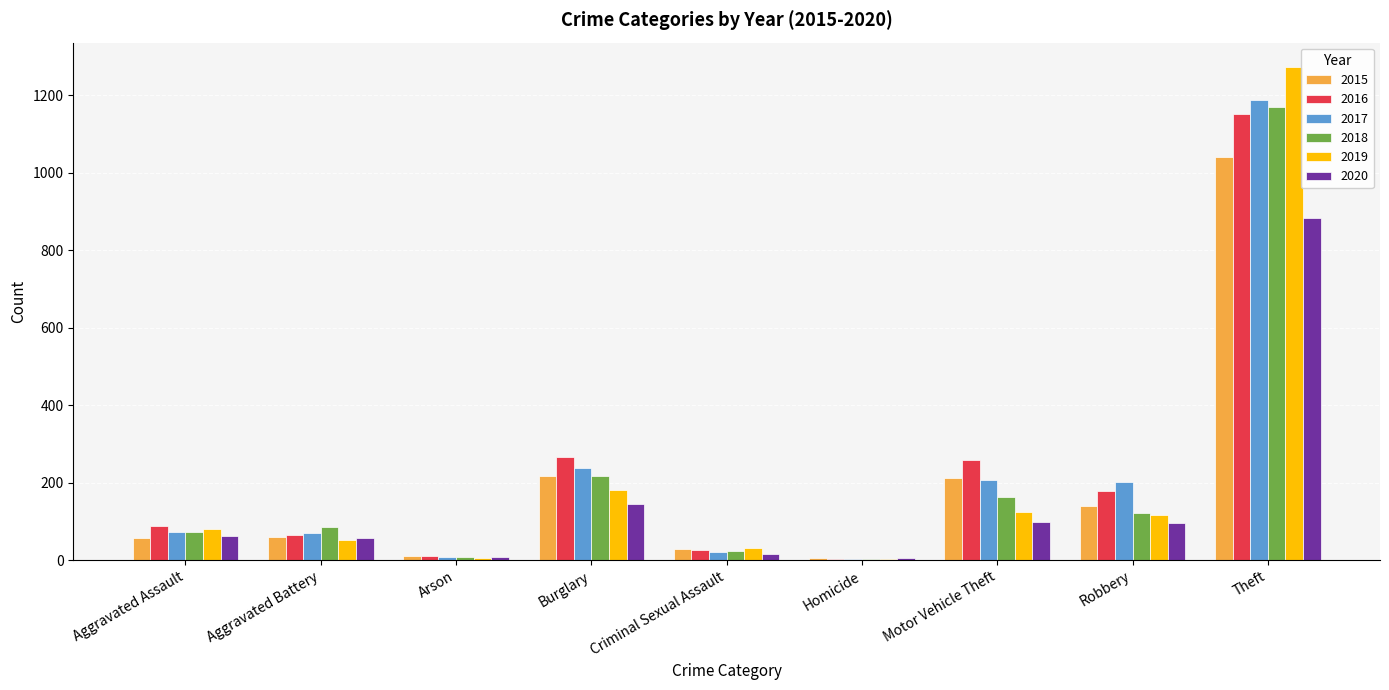

What value does the 2020 series have at Burglary?

146